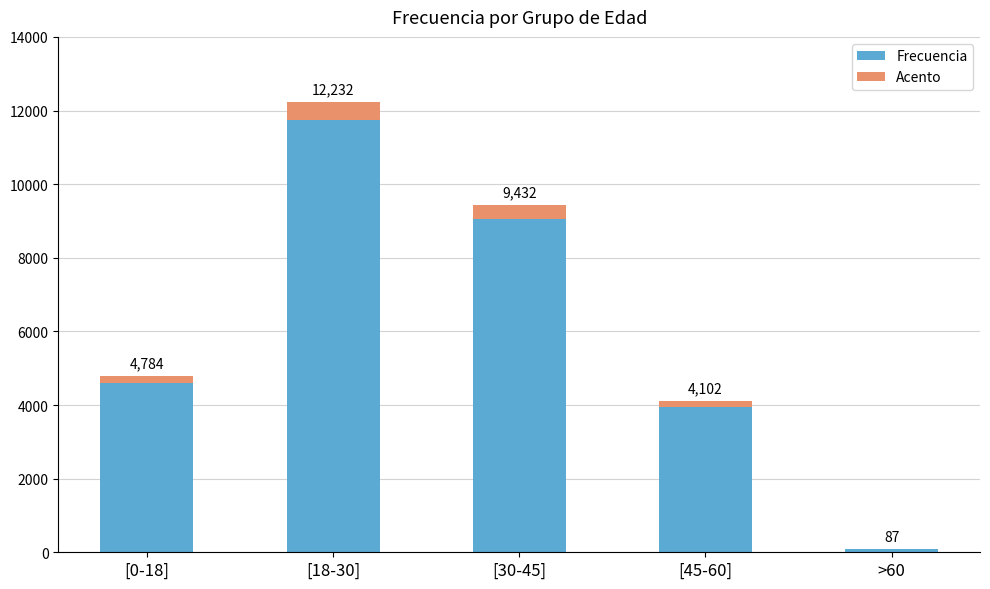

At which category does the chart reach its peak across all series?

[18-30]